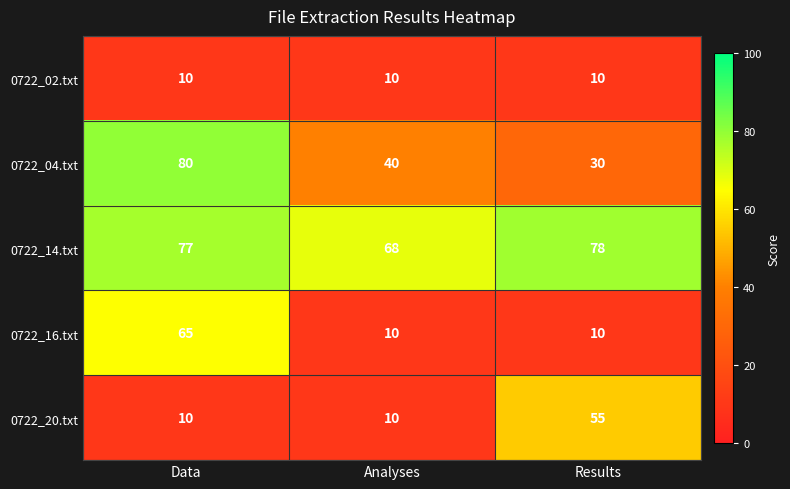

Count the 0722_14.txt values in the range 68 to 78.

3